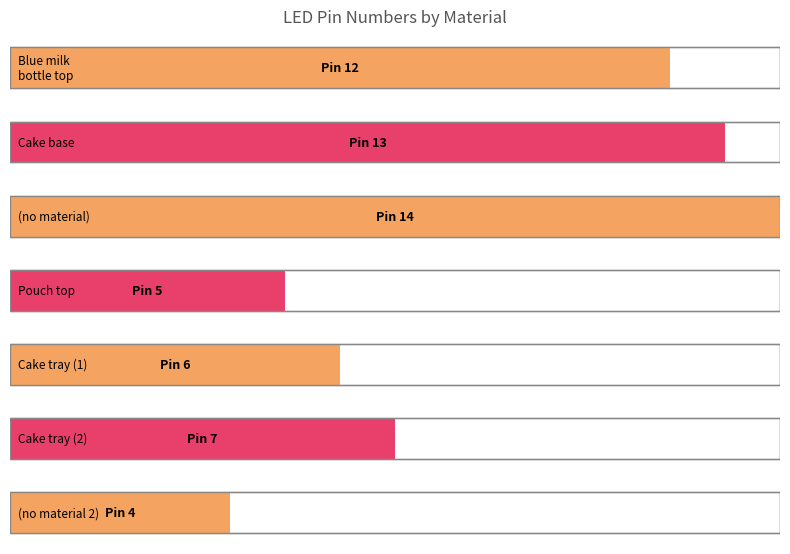

Is it true that the value at  is 8?

False